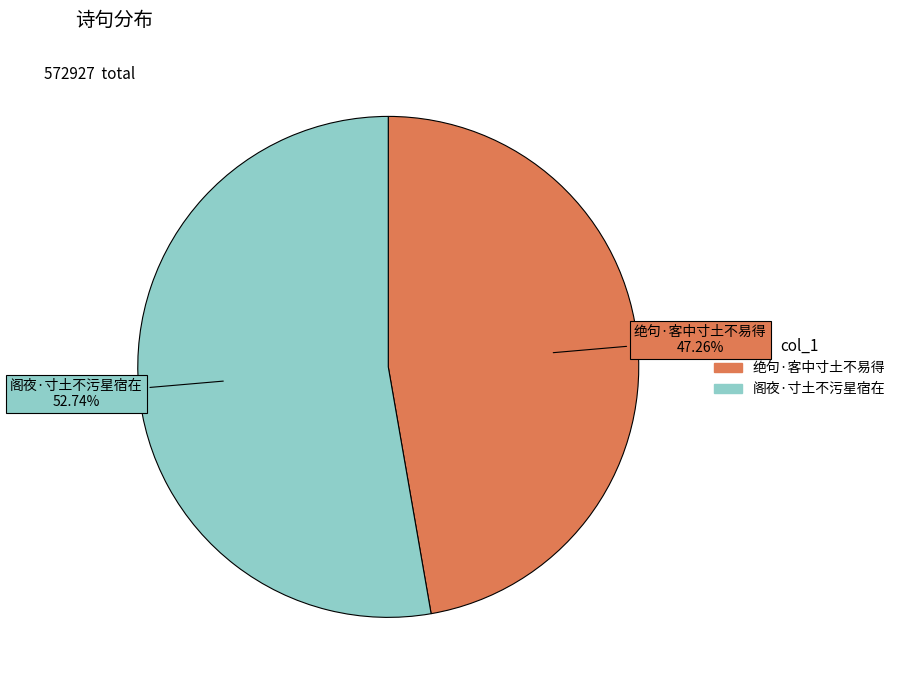

Is 阁夜·寸土不污星宿在 the majority of the pie?

Yes